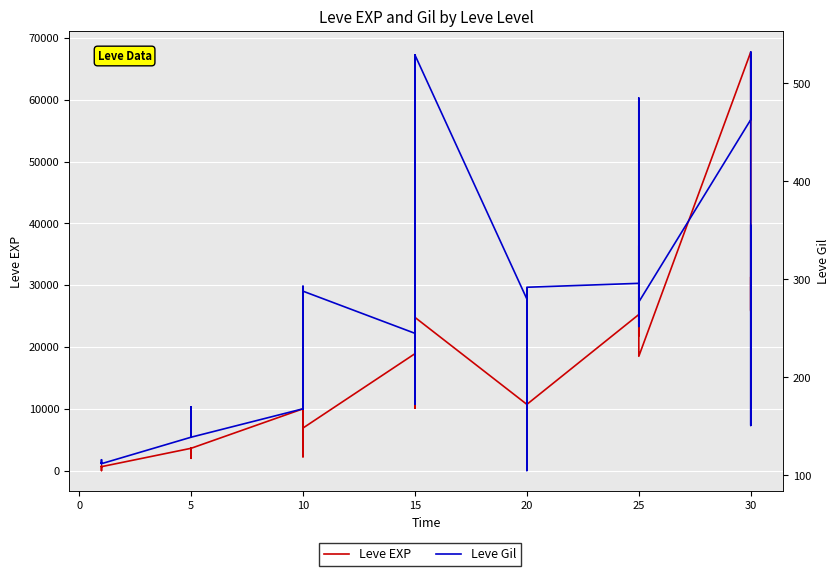

What is the total value across all series at 15?

19155